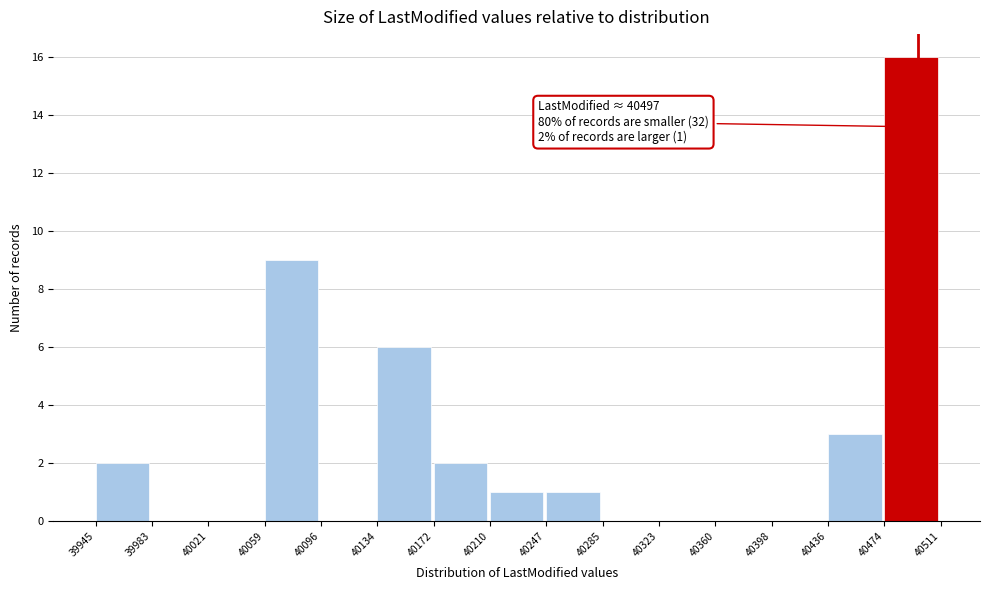

Over which range of the x-axis is the bar tallest?

40474 to 40511